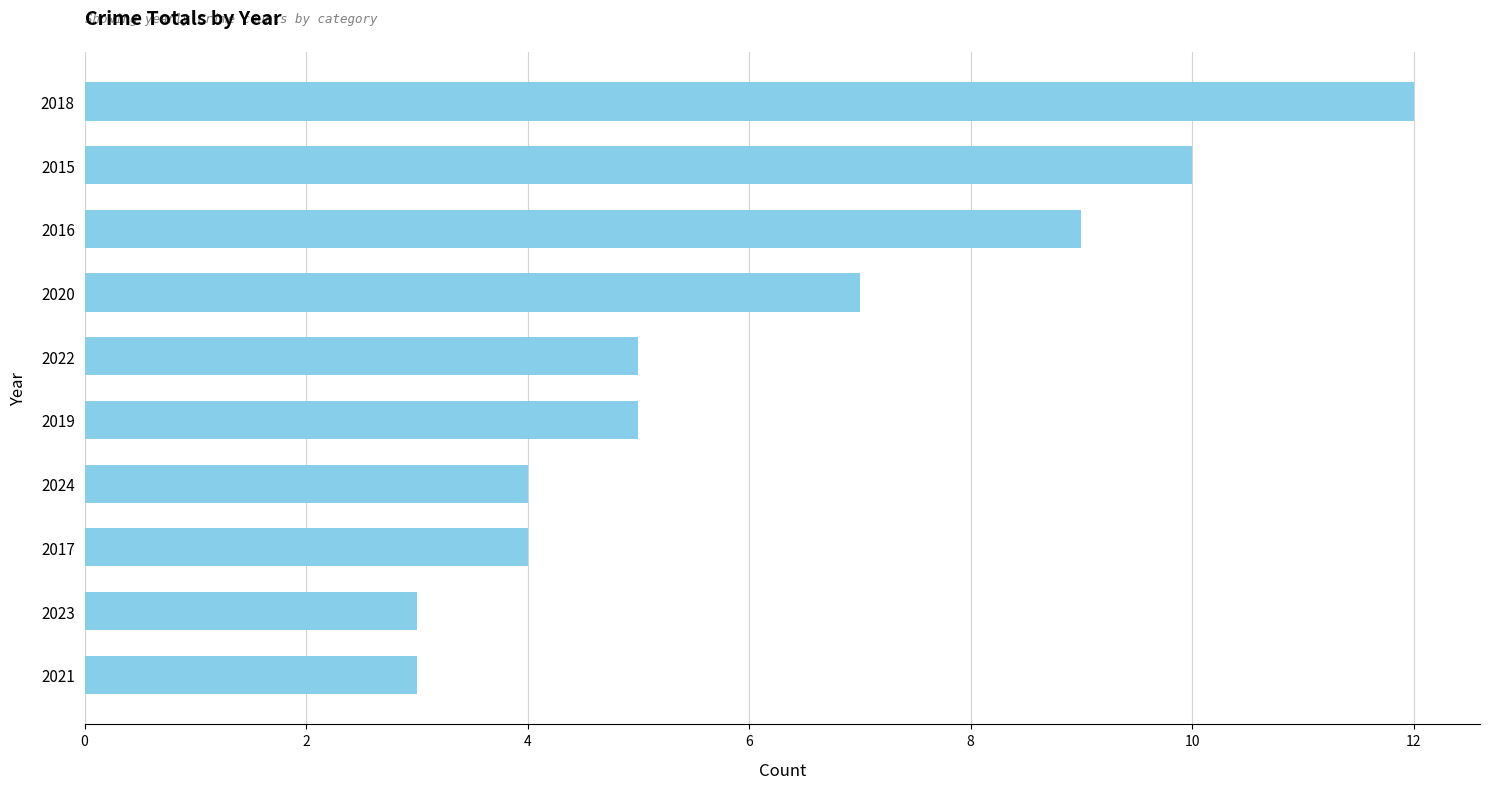

What is the greatest value displayed?

12